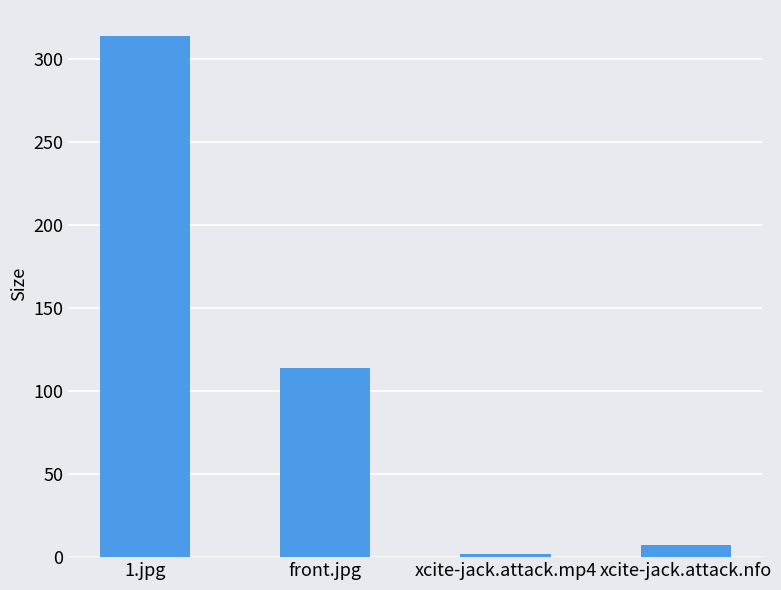

What is the maximum value shown in the chart?

313.8